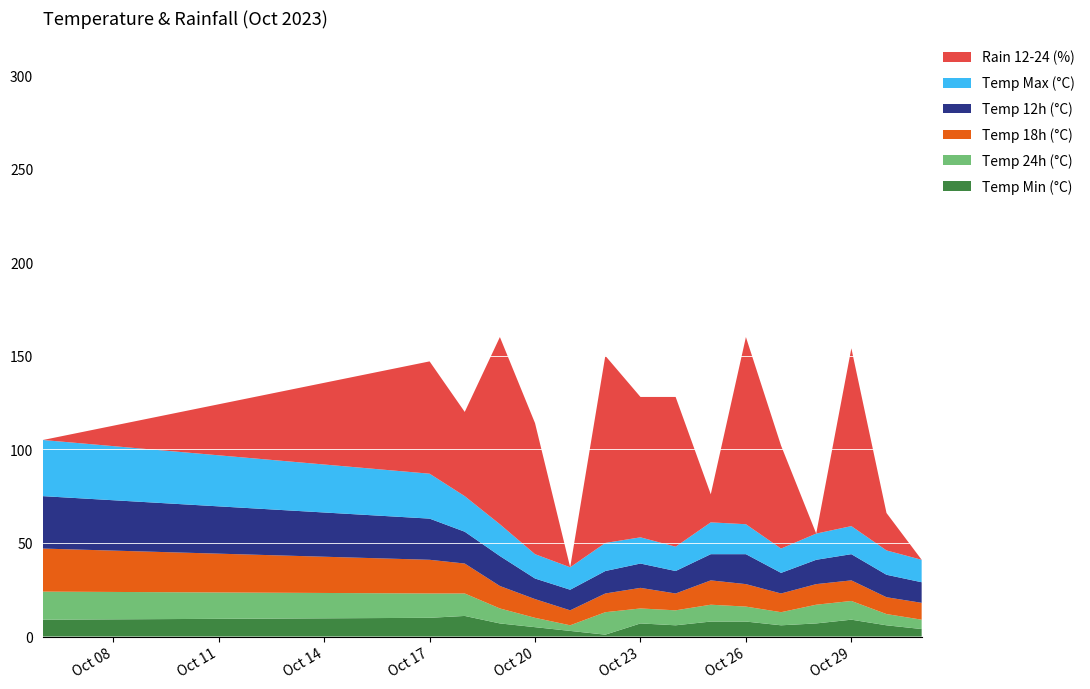

Reading left to right, list all the values displayed in this chart.

temp_min: 9	10	11	7	5	3	1	7	6	8	8	6	7	9	6	4
temp_24: 15	13	12	8	5	3	12	8	8	9	8	7	10	10	6	5
temp_18: 23	18	16	12	10	8	10	11	9	13	12	10	11	11	9	9
temp_12: 28	22	17	16	11	11	12	13	12	14	16	11	13	14	12	11
temp_max: 30	24	19	17	13	12	15	14	13	17	16	13	14	15	13	12
rain_12-24: 0	60	45	100	70	0	100	75	80	15	100	55	0	95	20	0